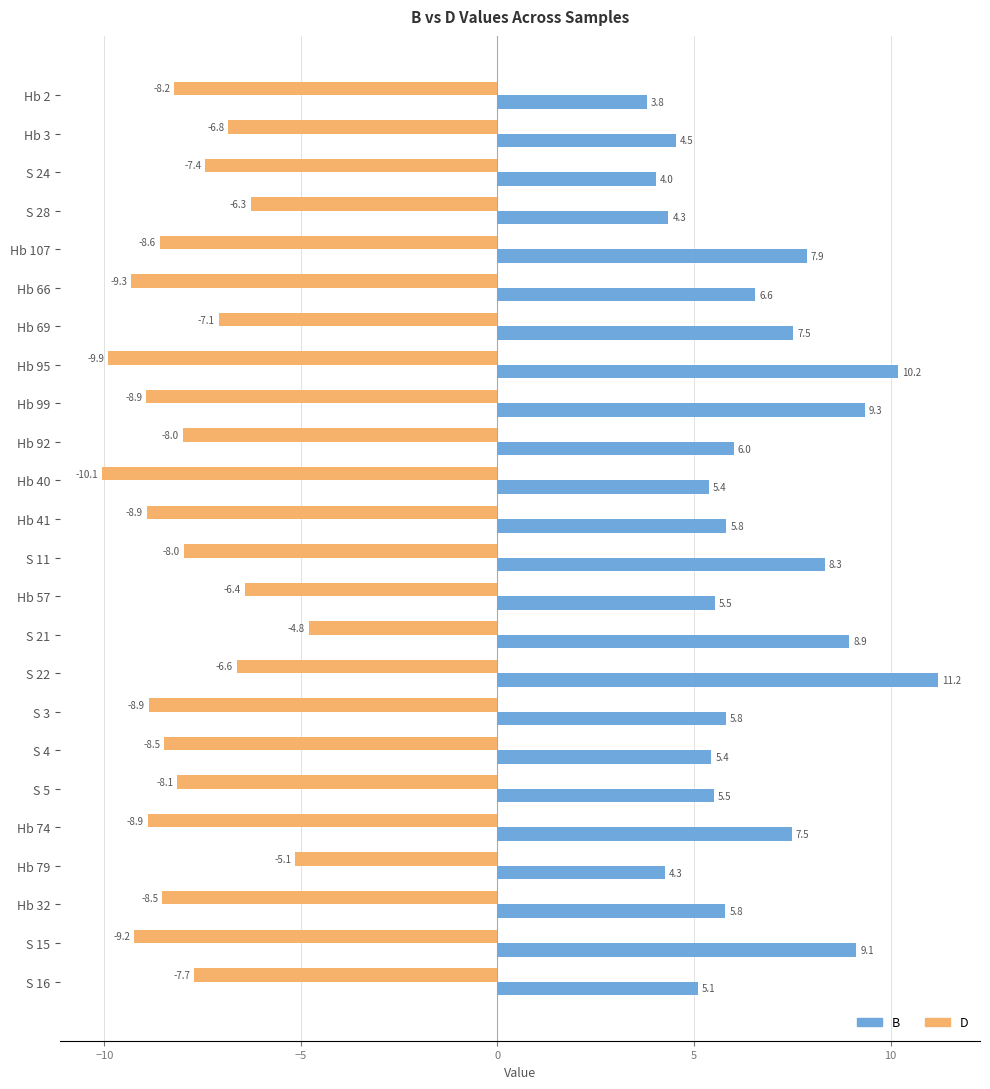

What is the total value across all series at Hb 3?

-2.3